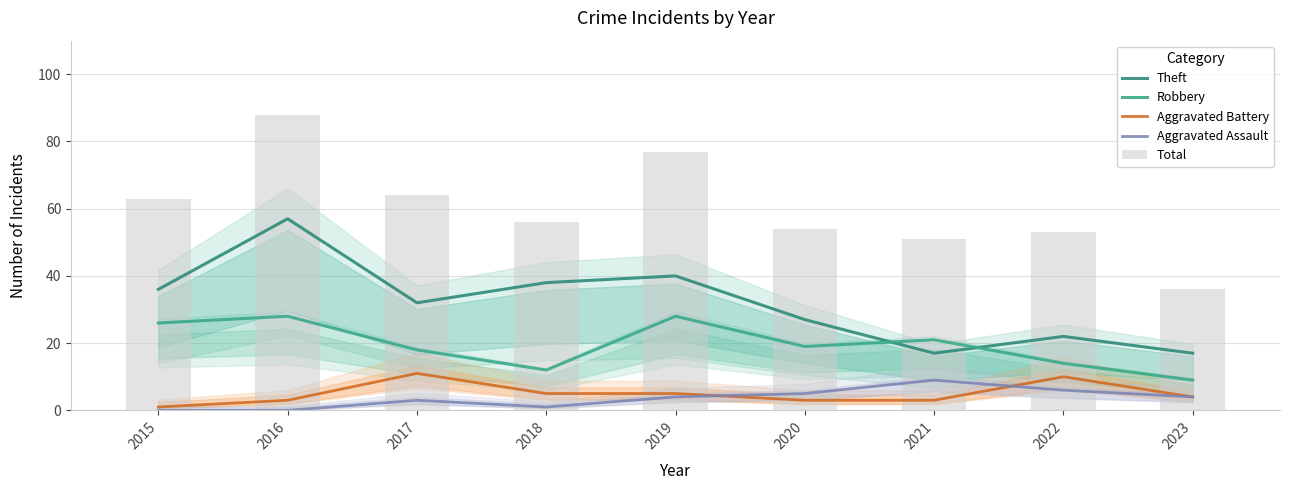

Which series has the widest spread of values?

Total